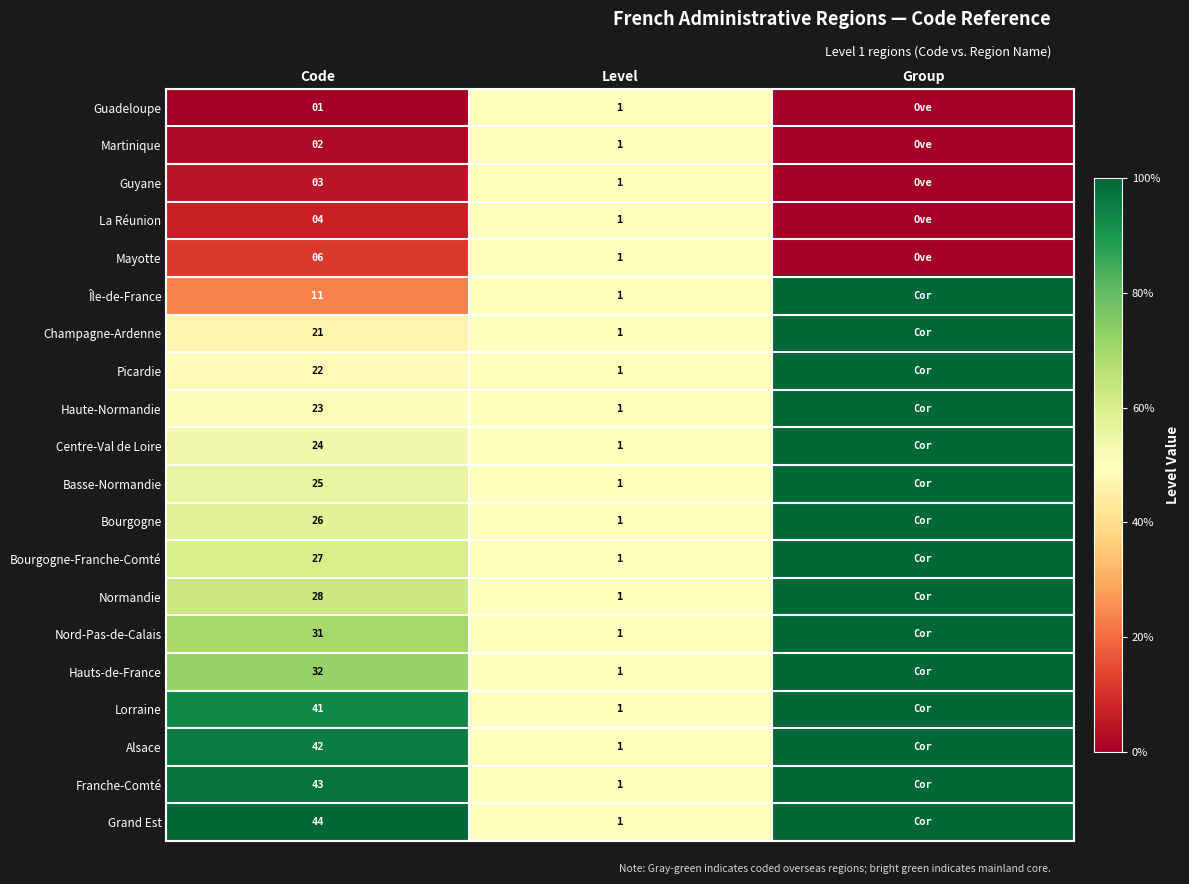

Is it true that Centre-Val de Loire equals 6 at Code?

False